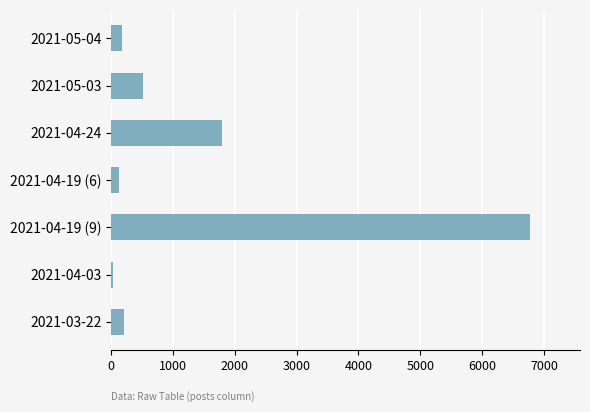

Is it true that the value at 2021-04-19 (9) is 11041?

False